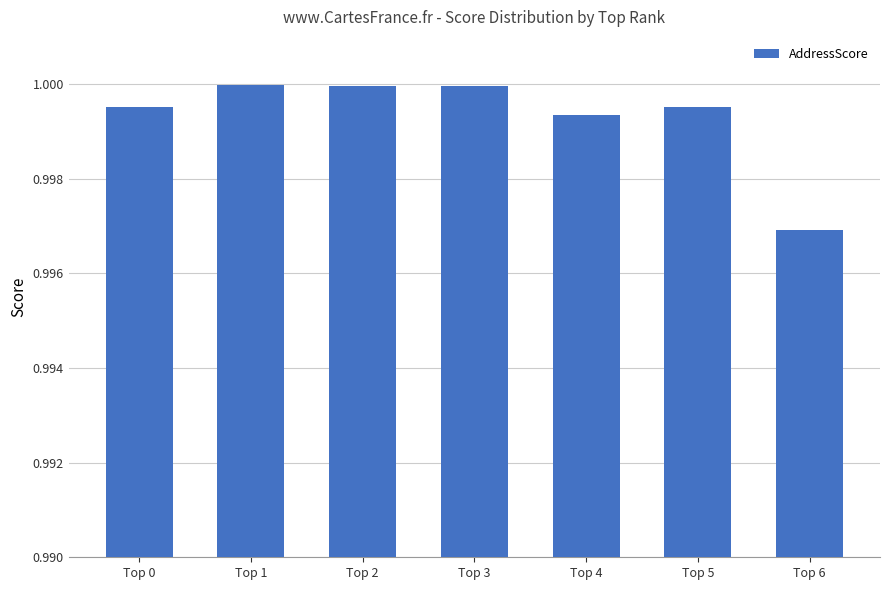

The chart shows a value of 1.0 at Top 6. True or false?

True